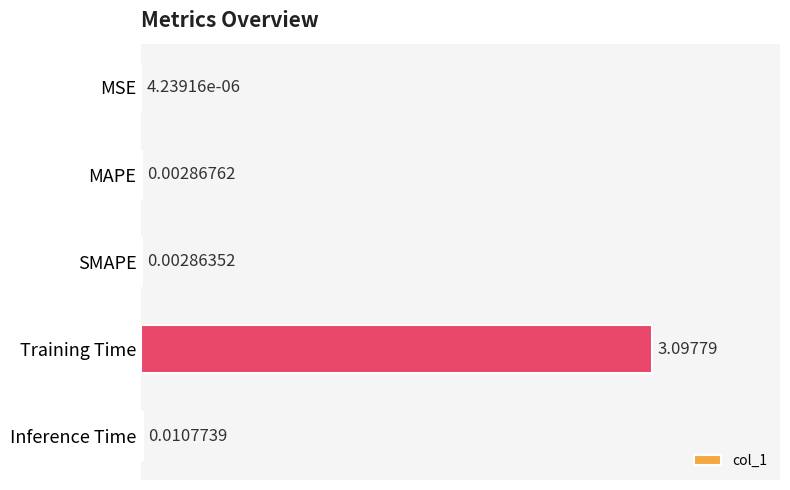

What is the sum of all values?

3.1